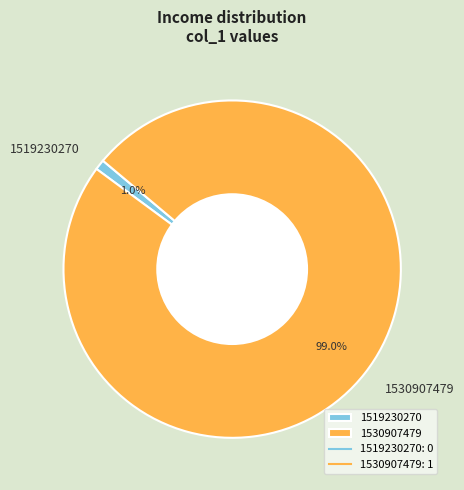

Combined, do 1530907479 and 1519230270 account for over 50%?

Yes